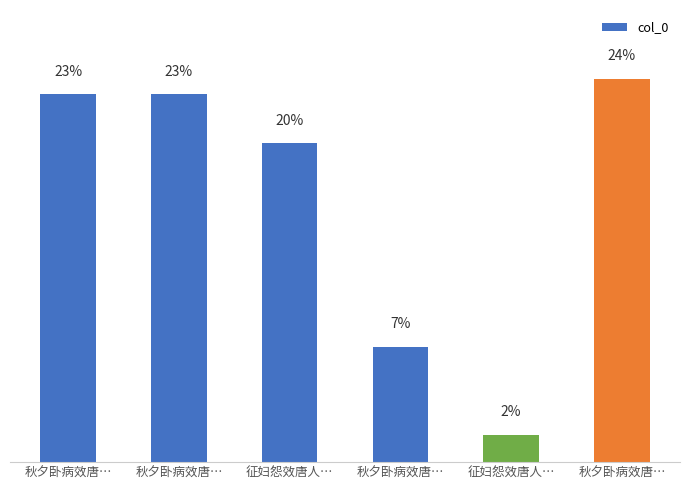

Does the chart contain any negative values?

No